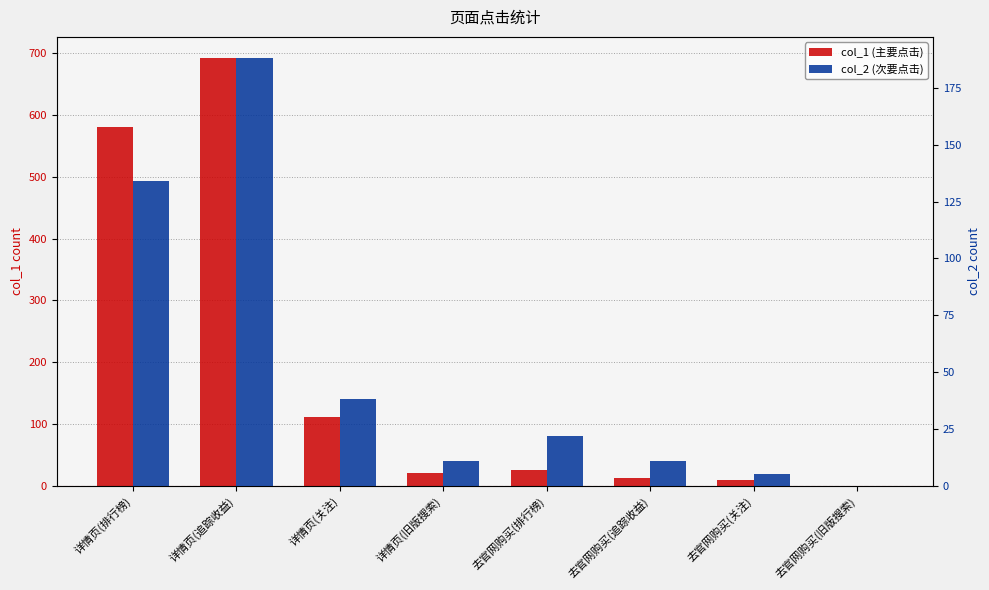

What is the difference between the col_1 (主要点击) values at 去官网购买(排行榜) and 详情页(旧版搜索)?

4